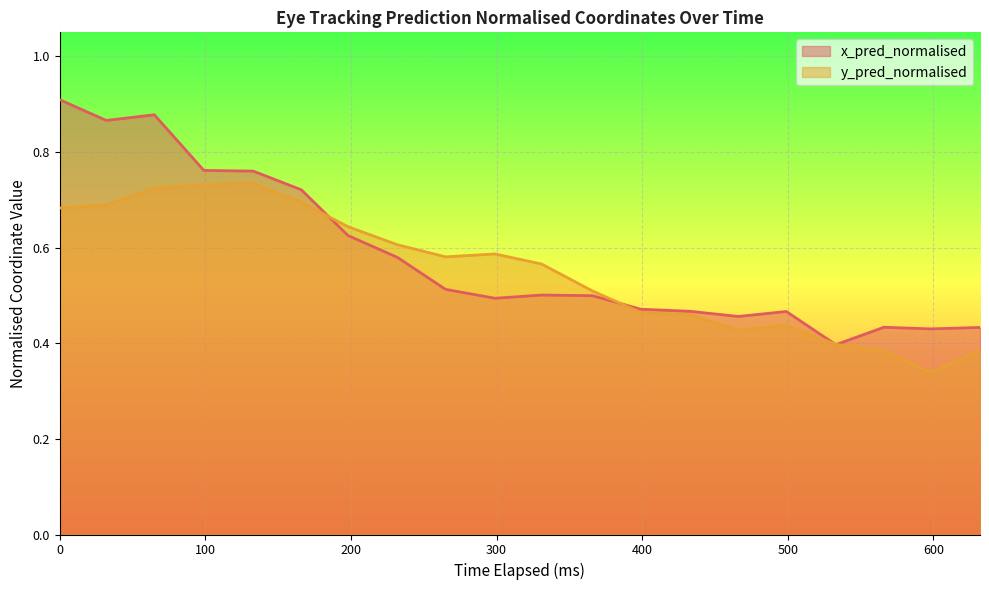

How many interior local peaks does the x_pred_normalised series have?

4